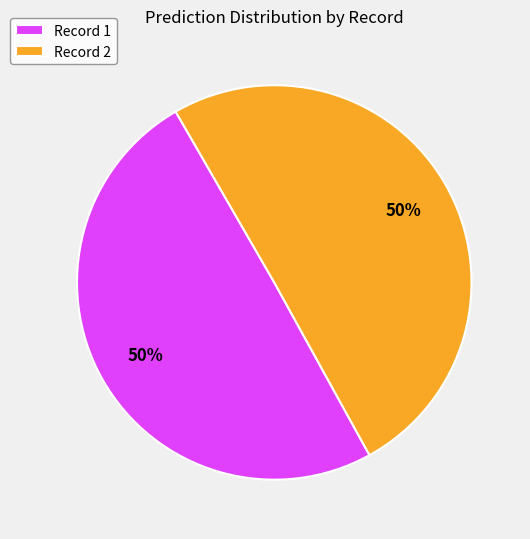

How many slices are in this pie chart?

2